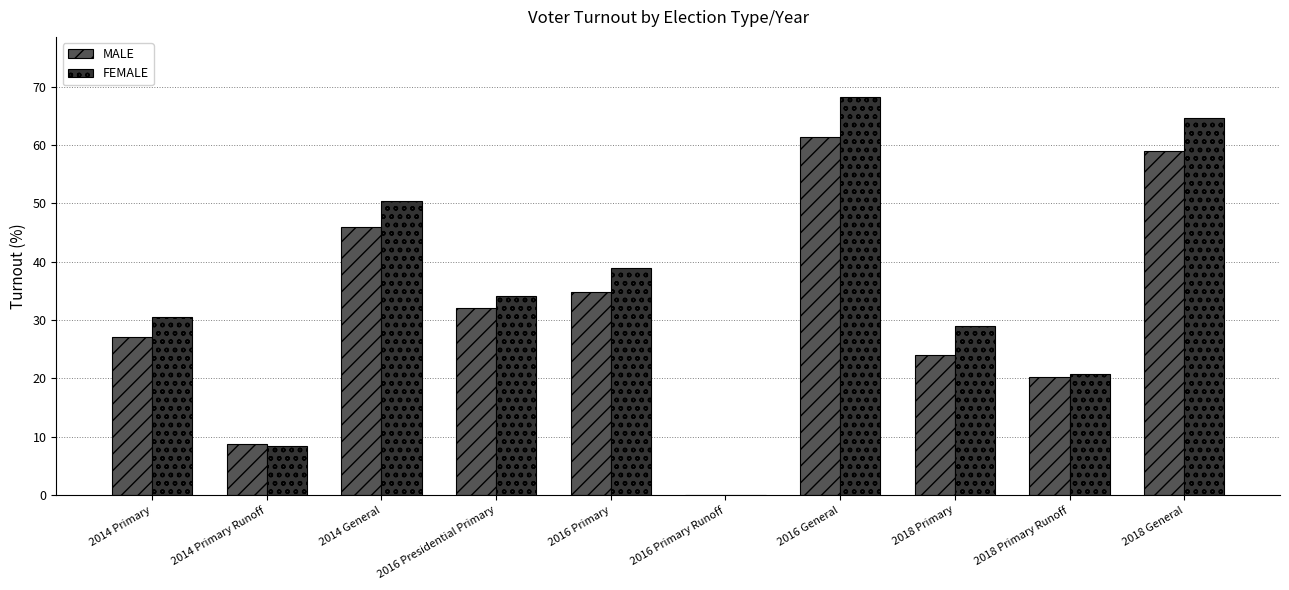

Which series changed the most between 2016 General and 2018 Primary Runoff?

FEMALE